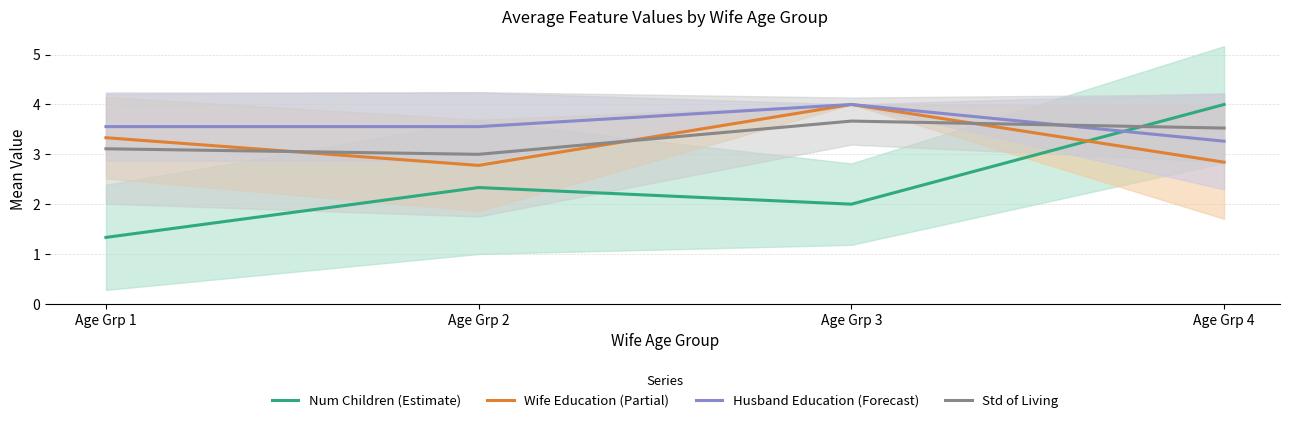

True or false: Std of Living and Num Children (Estimate) intersect in this chart.

True